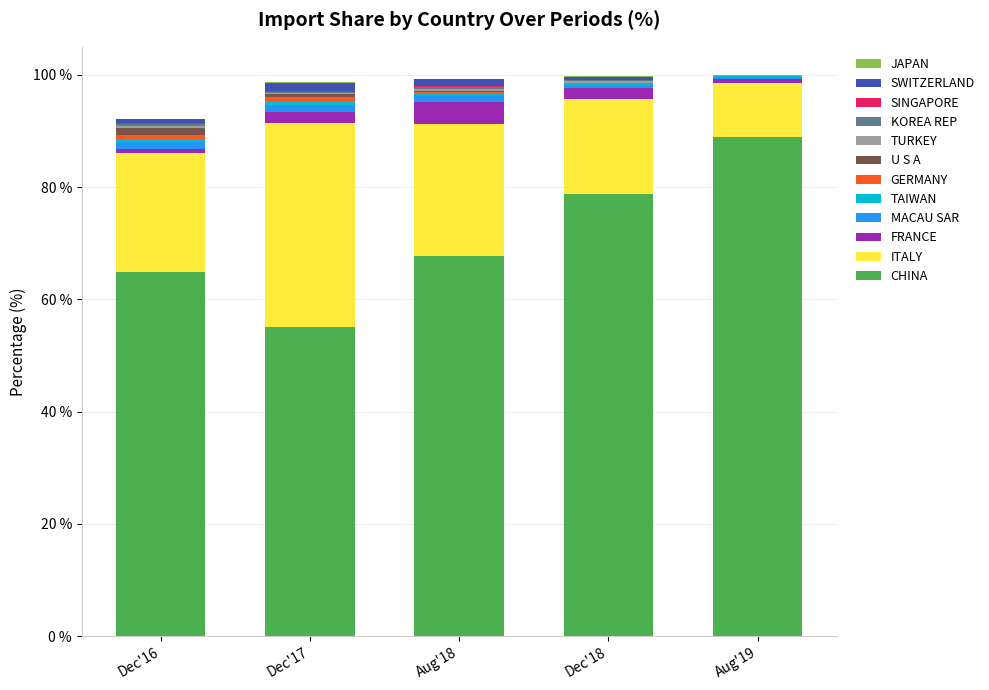

At which label does CHINA reach its peak?

Aug'19